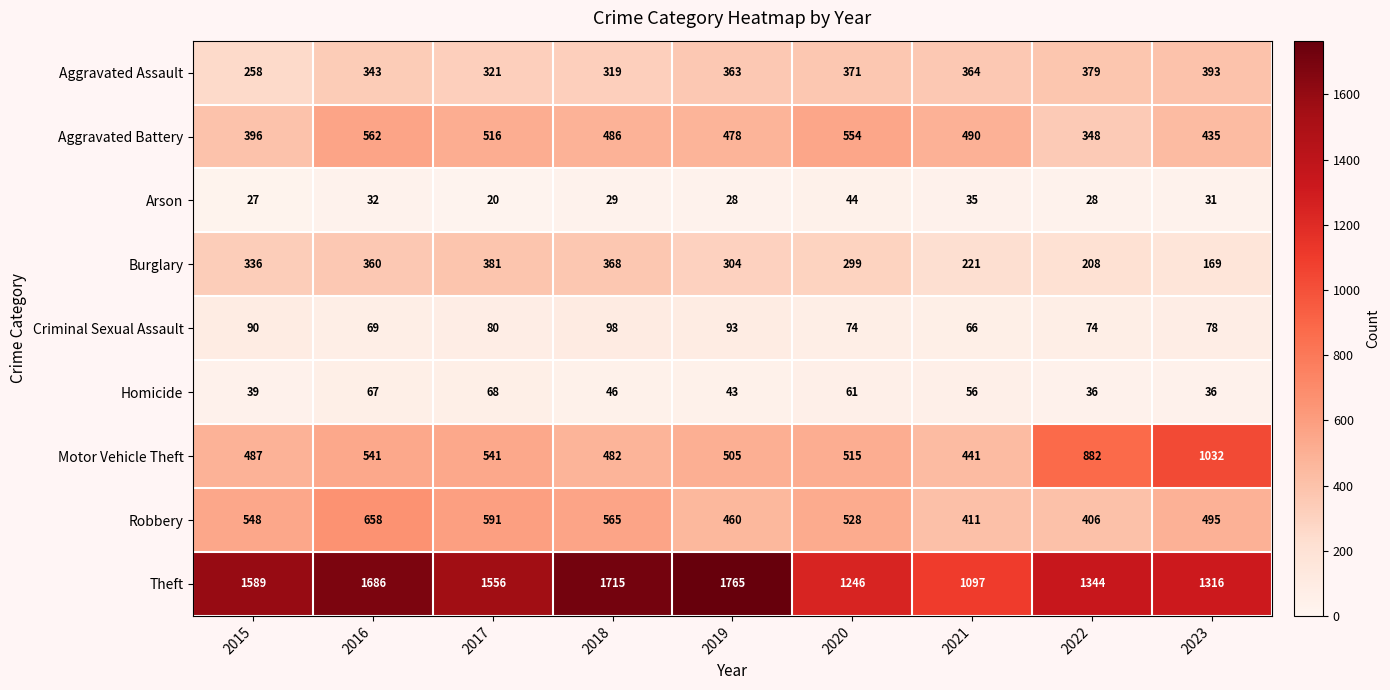

Rank the series by their maximum value, from lowest to highest.

Arson, Homicide, Criminal Sexual Assault, Burglary, Aggravated Assault, Aggravated Battery, Robbery, Motor Vehicle Theft, Theft